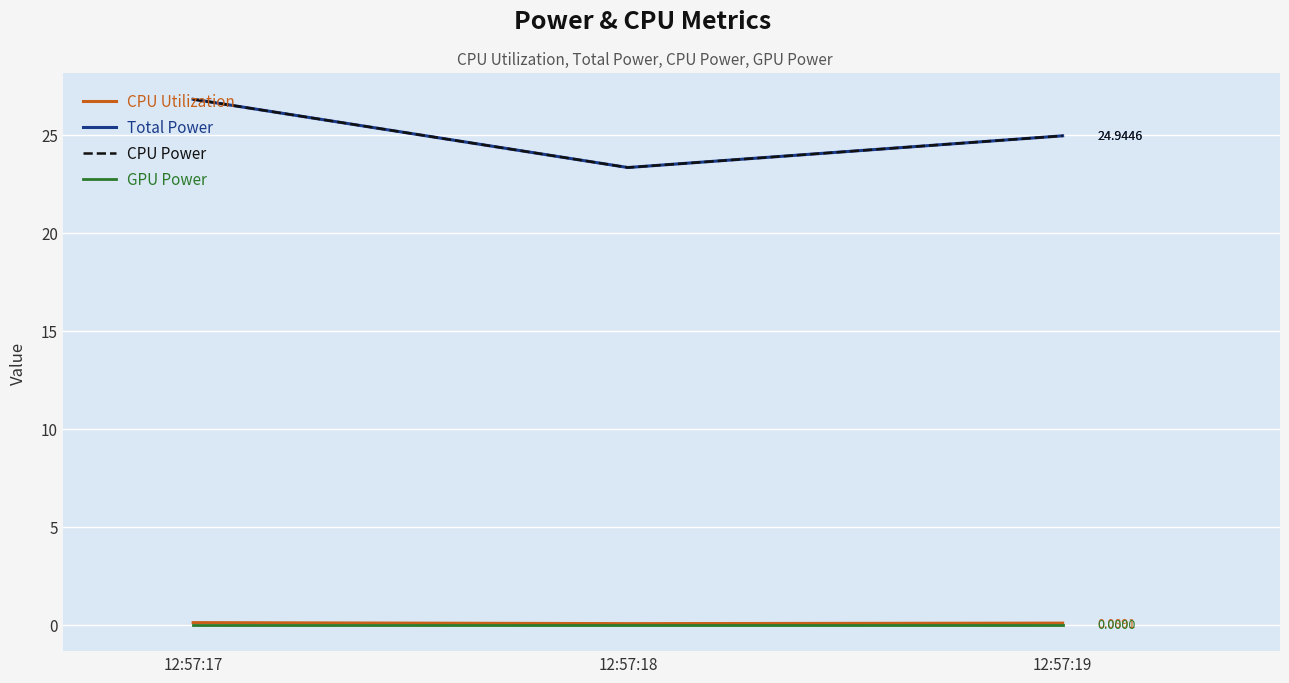

What is the maximum value shown in the chart?

26.8